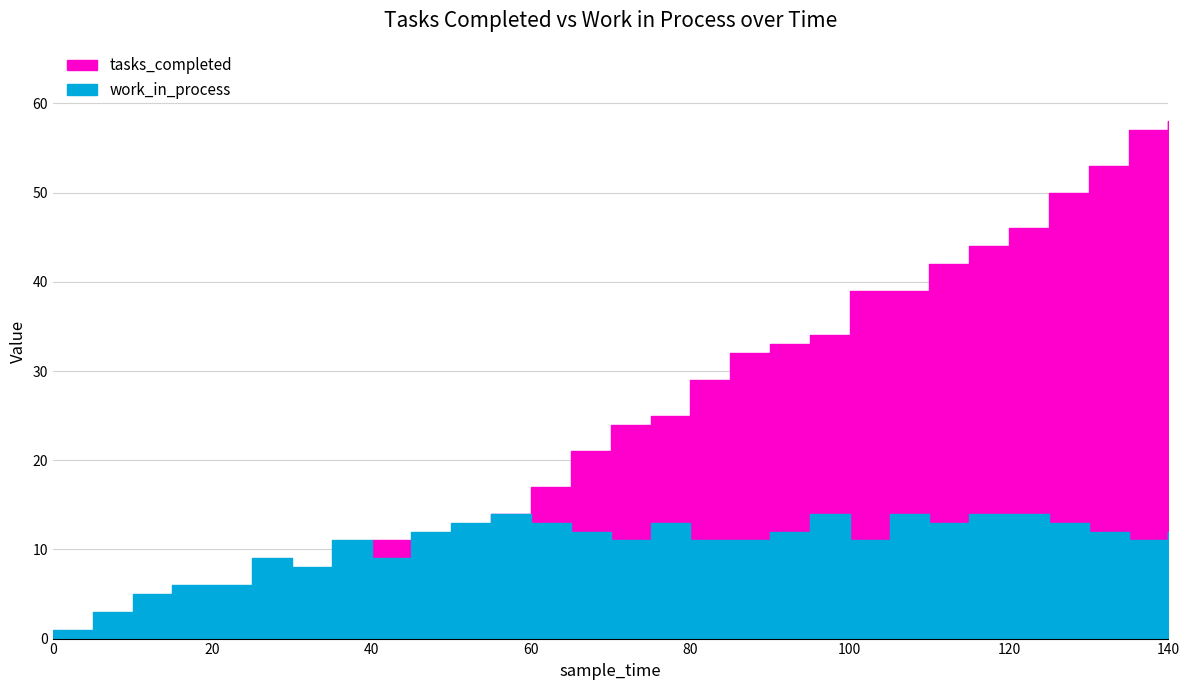

At 85, list the series in order from smallest to largest.

work_in_process, tasks_completed